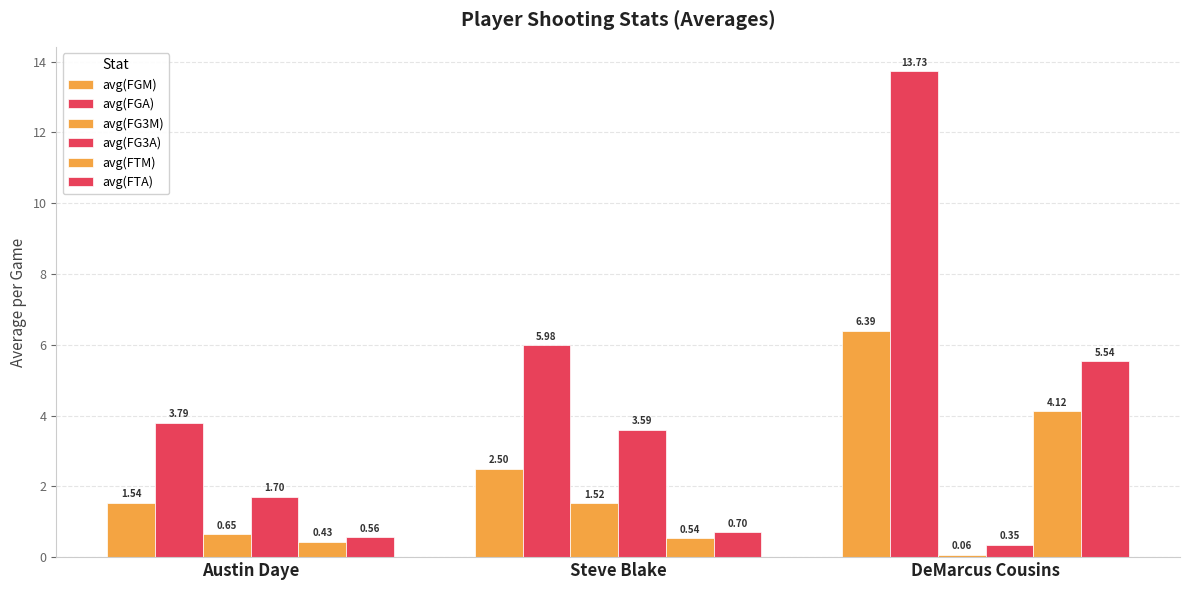

At which category does the chart reach its peak across all series?

DeMarcus Cousins